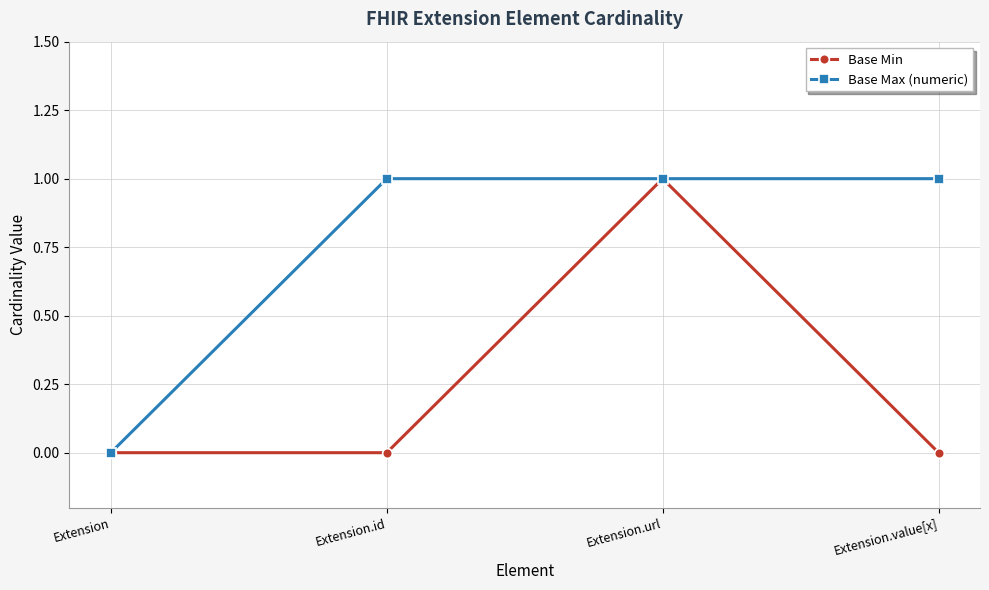

Which series has the largest total across all categories?

Base Max (numeric)